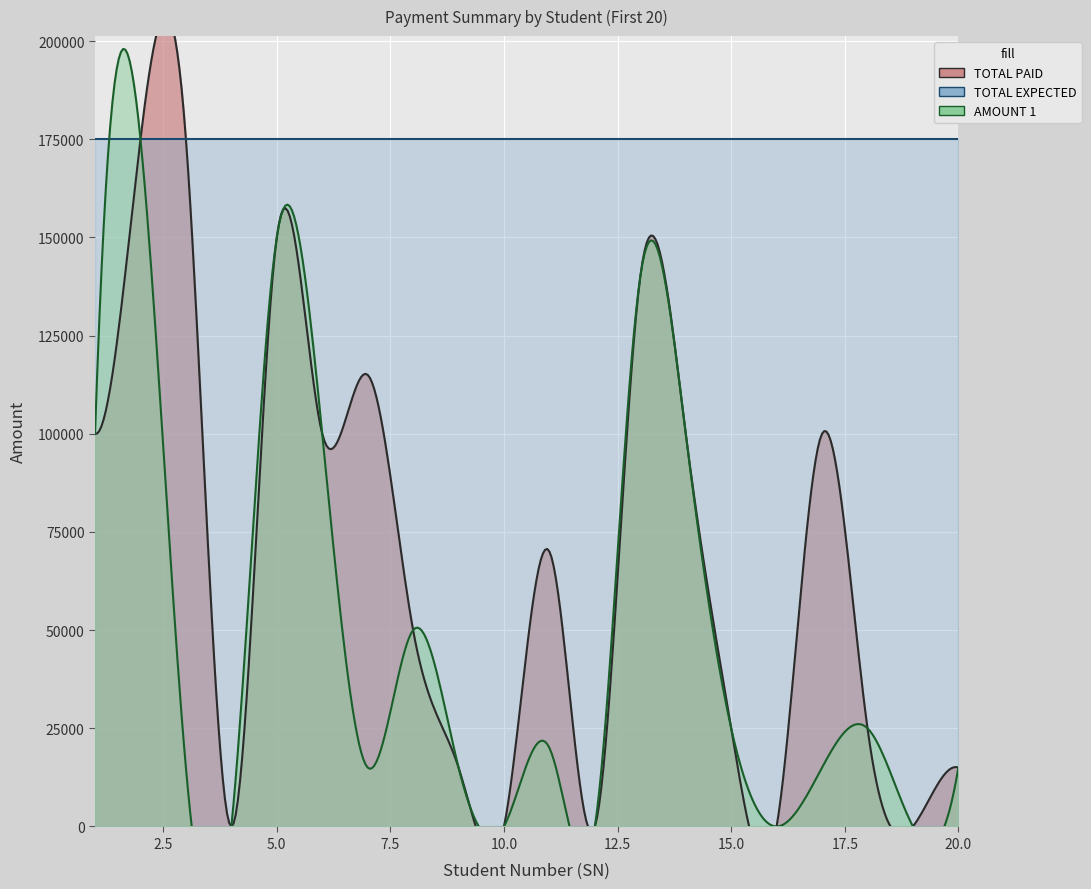

The value of TOTAL PAID at 9 is 24860. True or false?

False